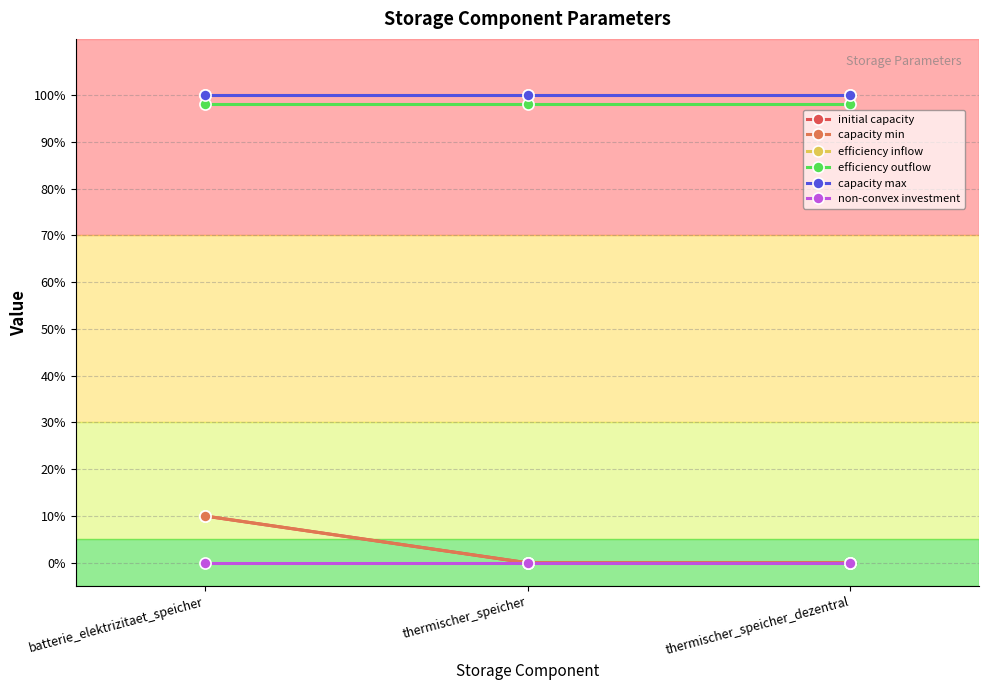

What are all the series names shown in the legend?

initial capacity, capacity min, efficiency inflow, efficiency outflow, capacity max, non-convex investment